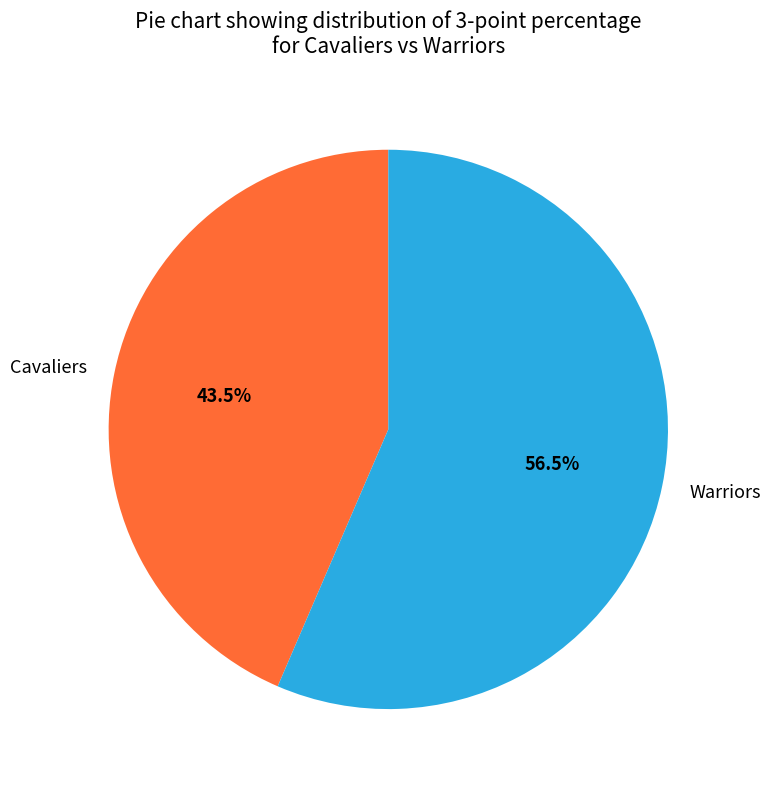

Between Cavaliers and Warriors, which is larger?

Warriors